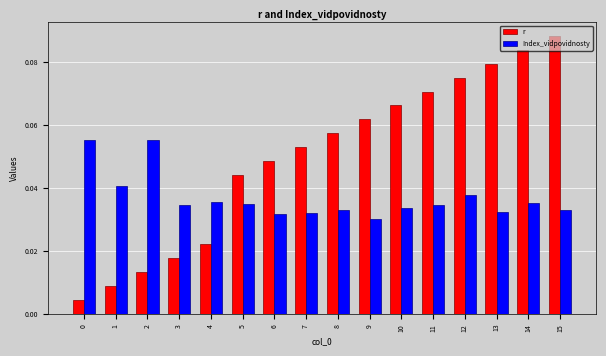

How many categories are shown in the chart?

16